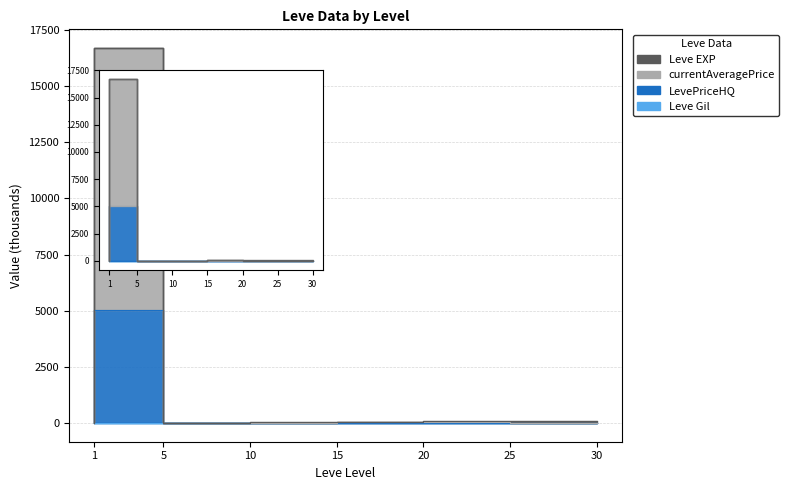

What is the sum of the LevePriceHQ values at 25 and 10?

17.6